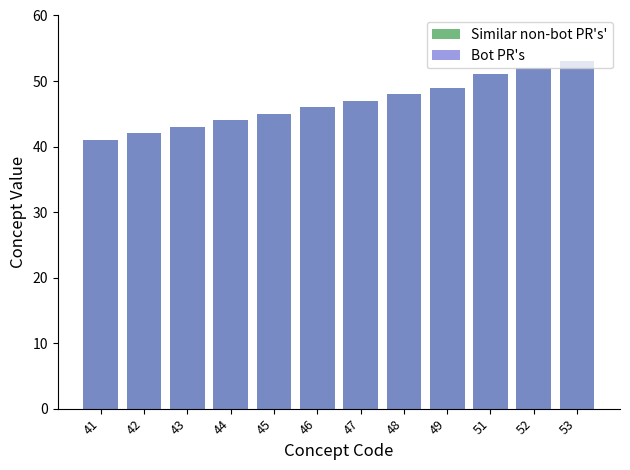

What is the value of the Bot PR's bar at the 8th from the left?

48